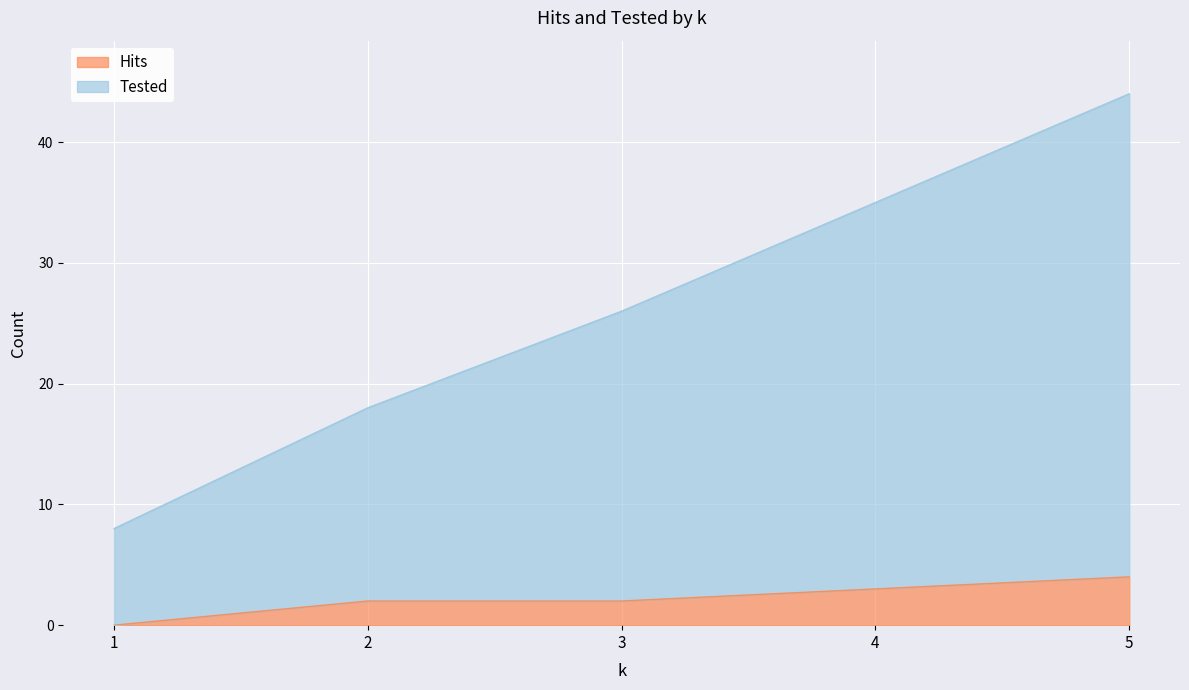

What is the approximate value of Hits at 2?

2